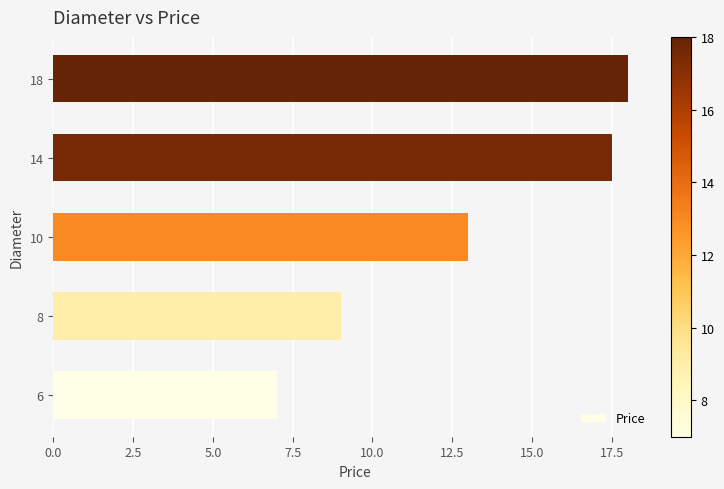

What is the minimum value shown in the chart?

7.0